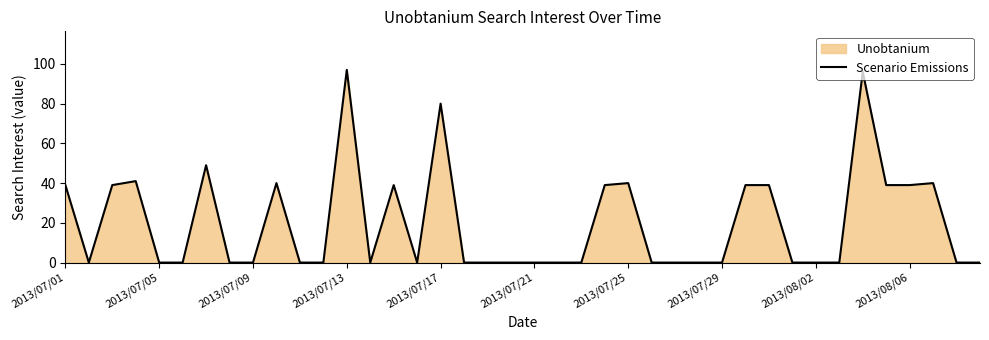

Does the chart have visible grid lines?

No